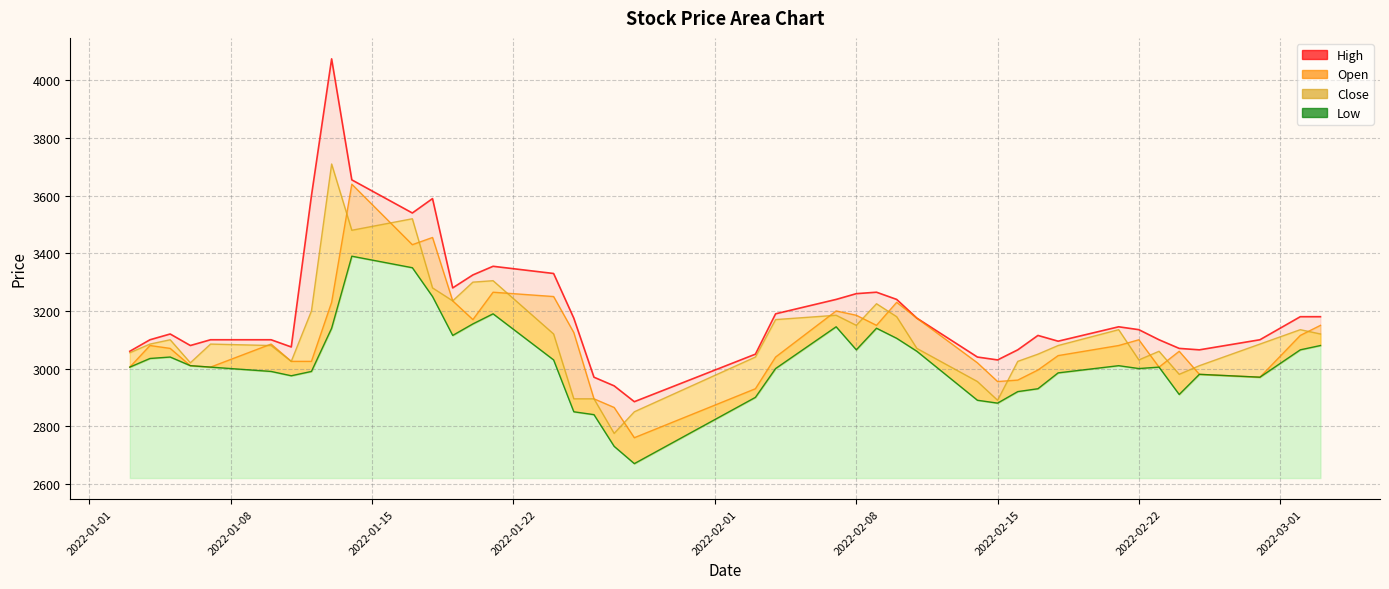

Which series has the largest total across all categories?

High